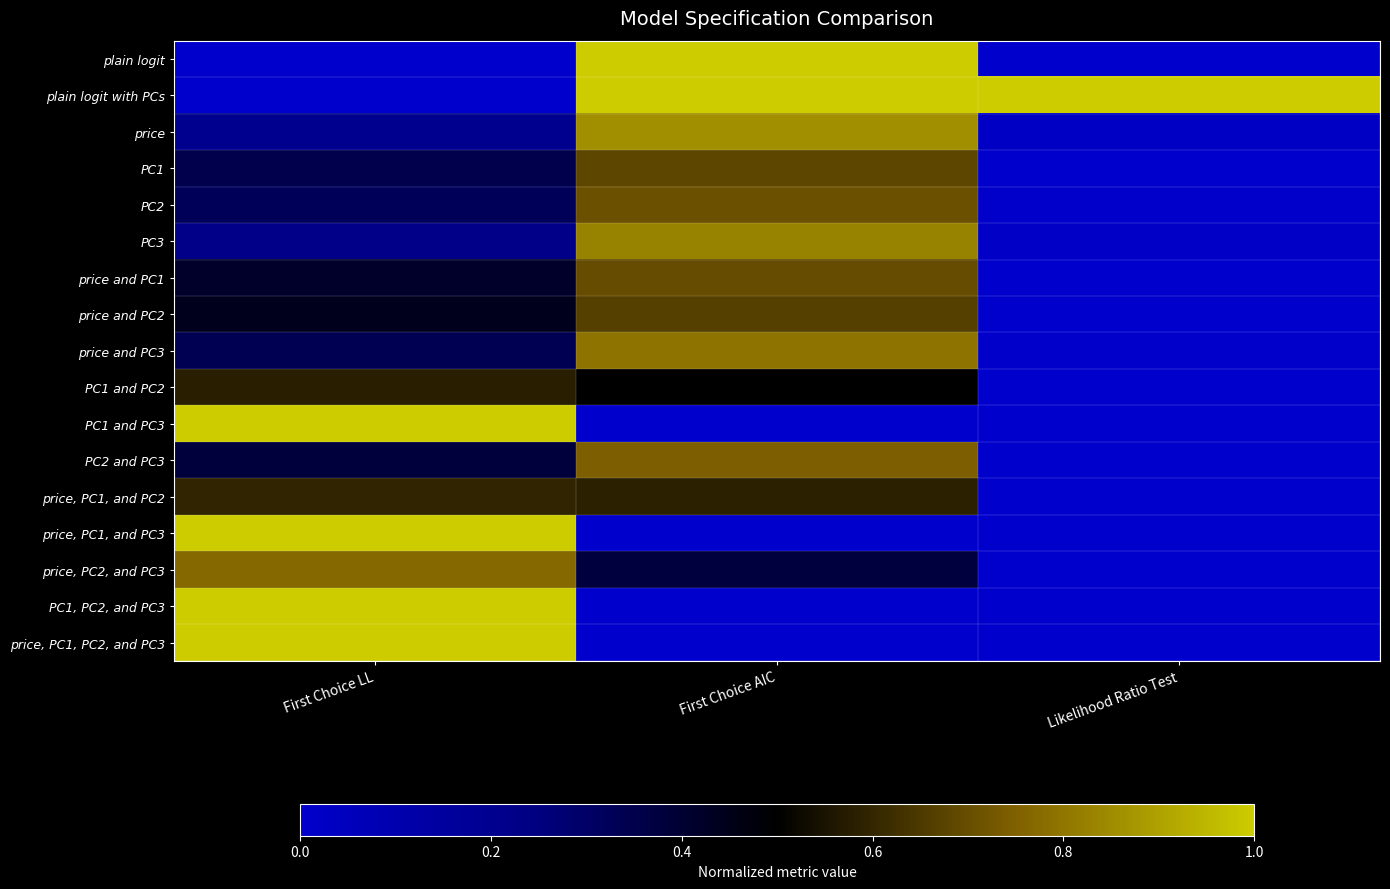

What is the spread (max minus min) of values at First Choice AIC?

1.0